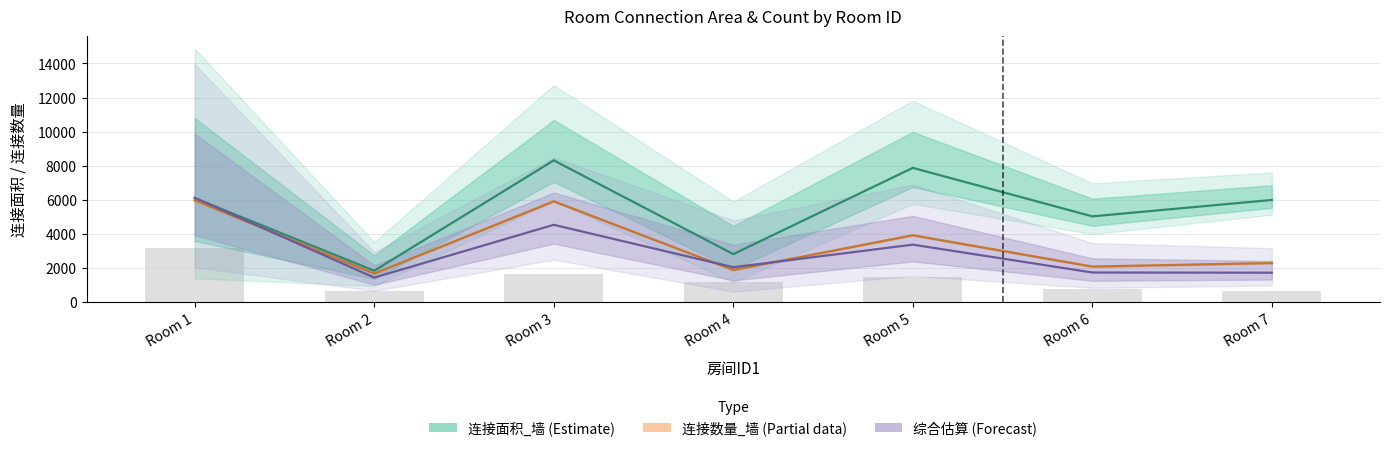

What is the sum of all 综合估算 (Forecast) values?

20951